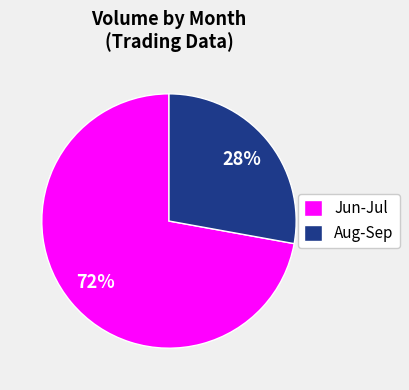

Does any single category account for the majority?

Yes